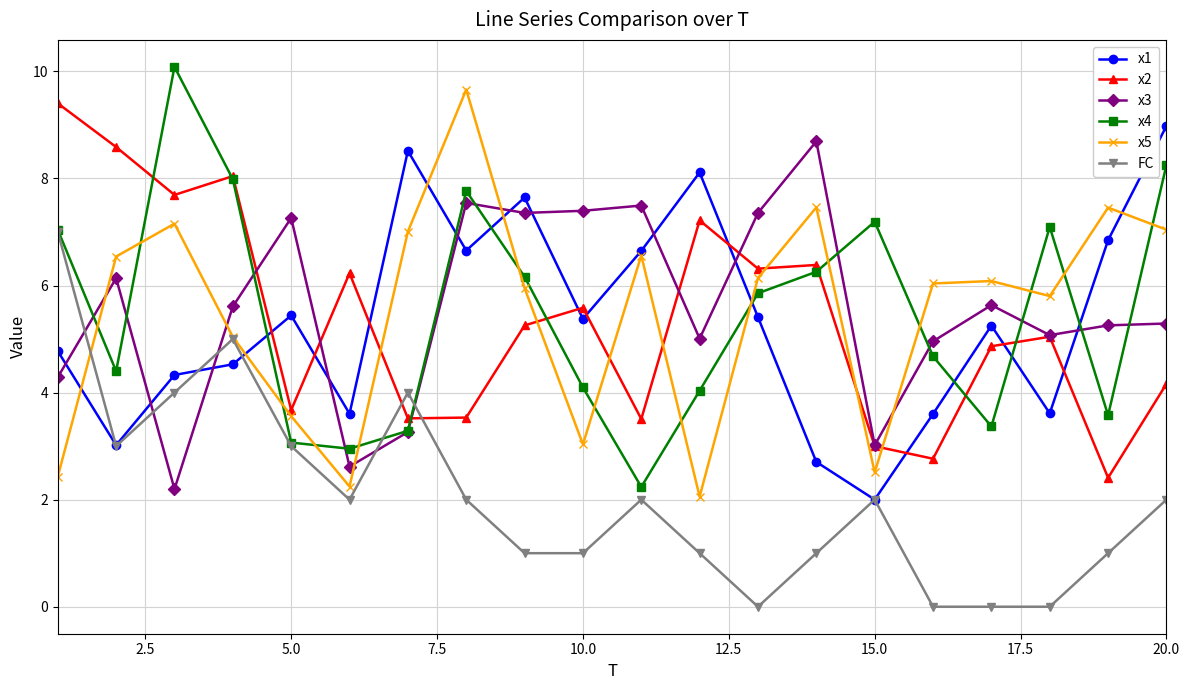

What is the greatest value displayed?

10.1